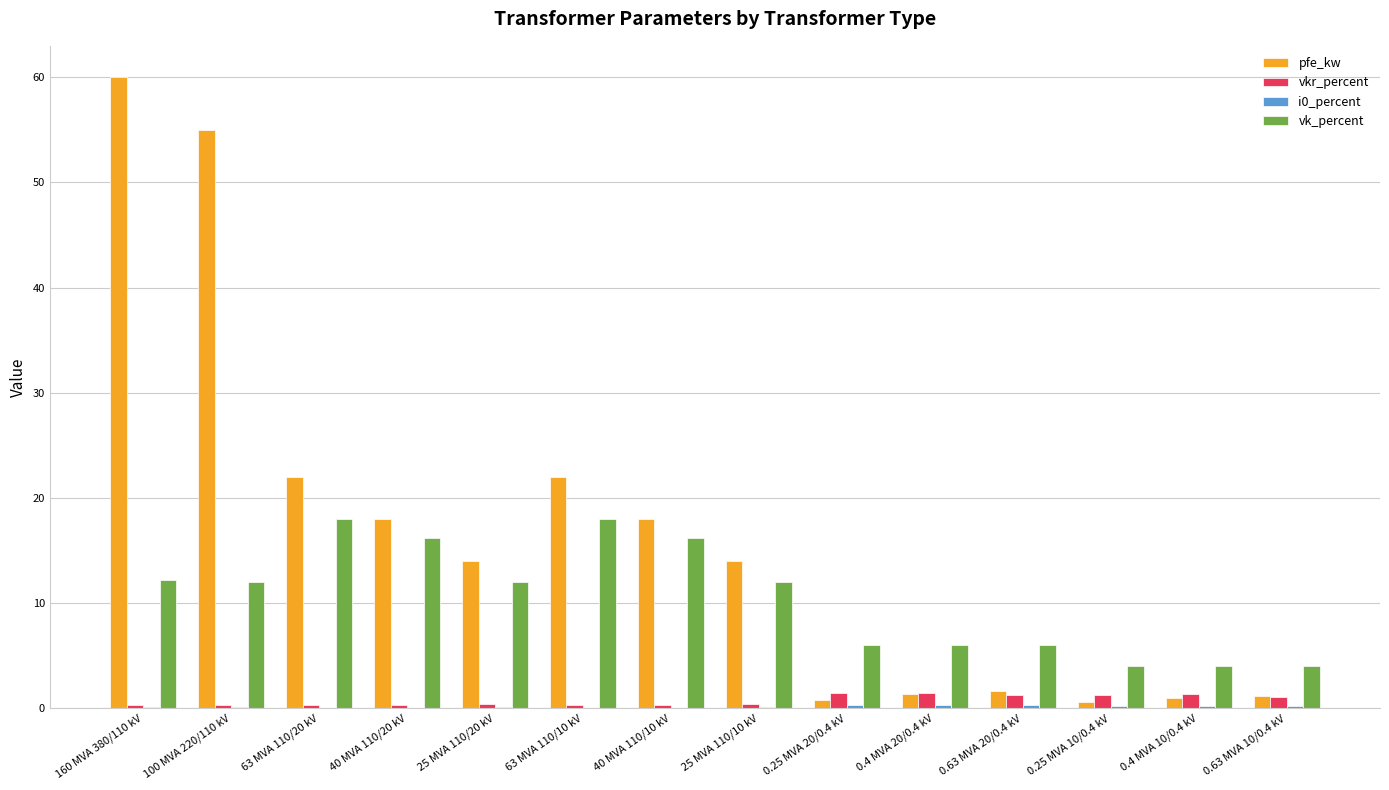

Which series changed the most between 25 MVA 110/20 kV and 0.63 MVA 20/0.4 kV?

pfe_kw